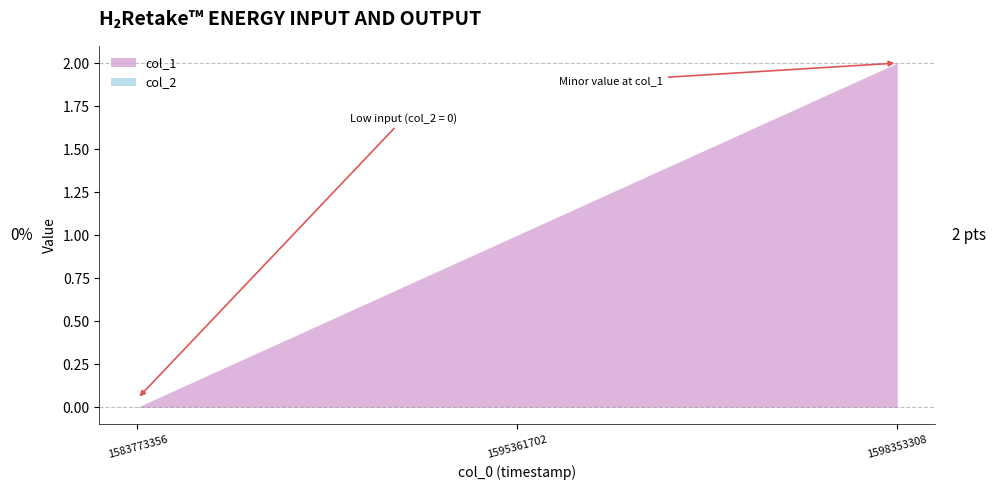

Which category has the highest value in the col_2 series?

1583773356